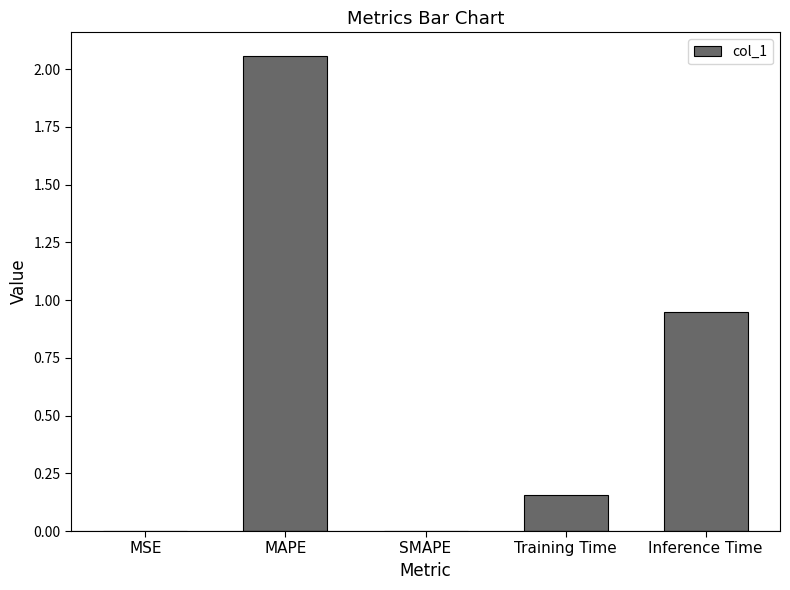

Which has a higher value, MAPE or SMAPE?

MAPE